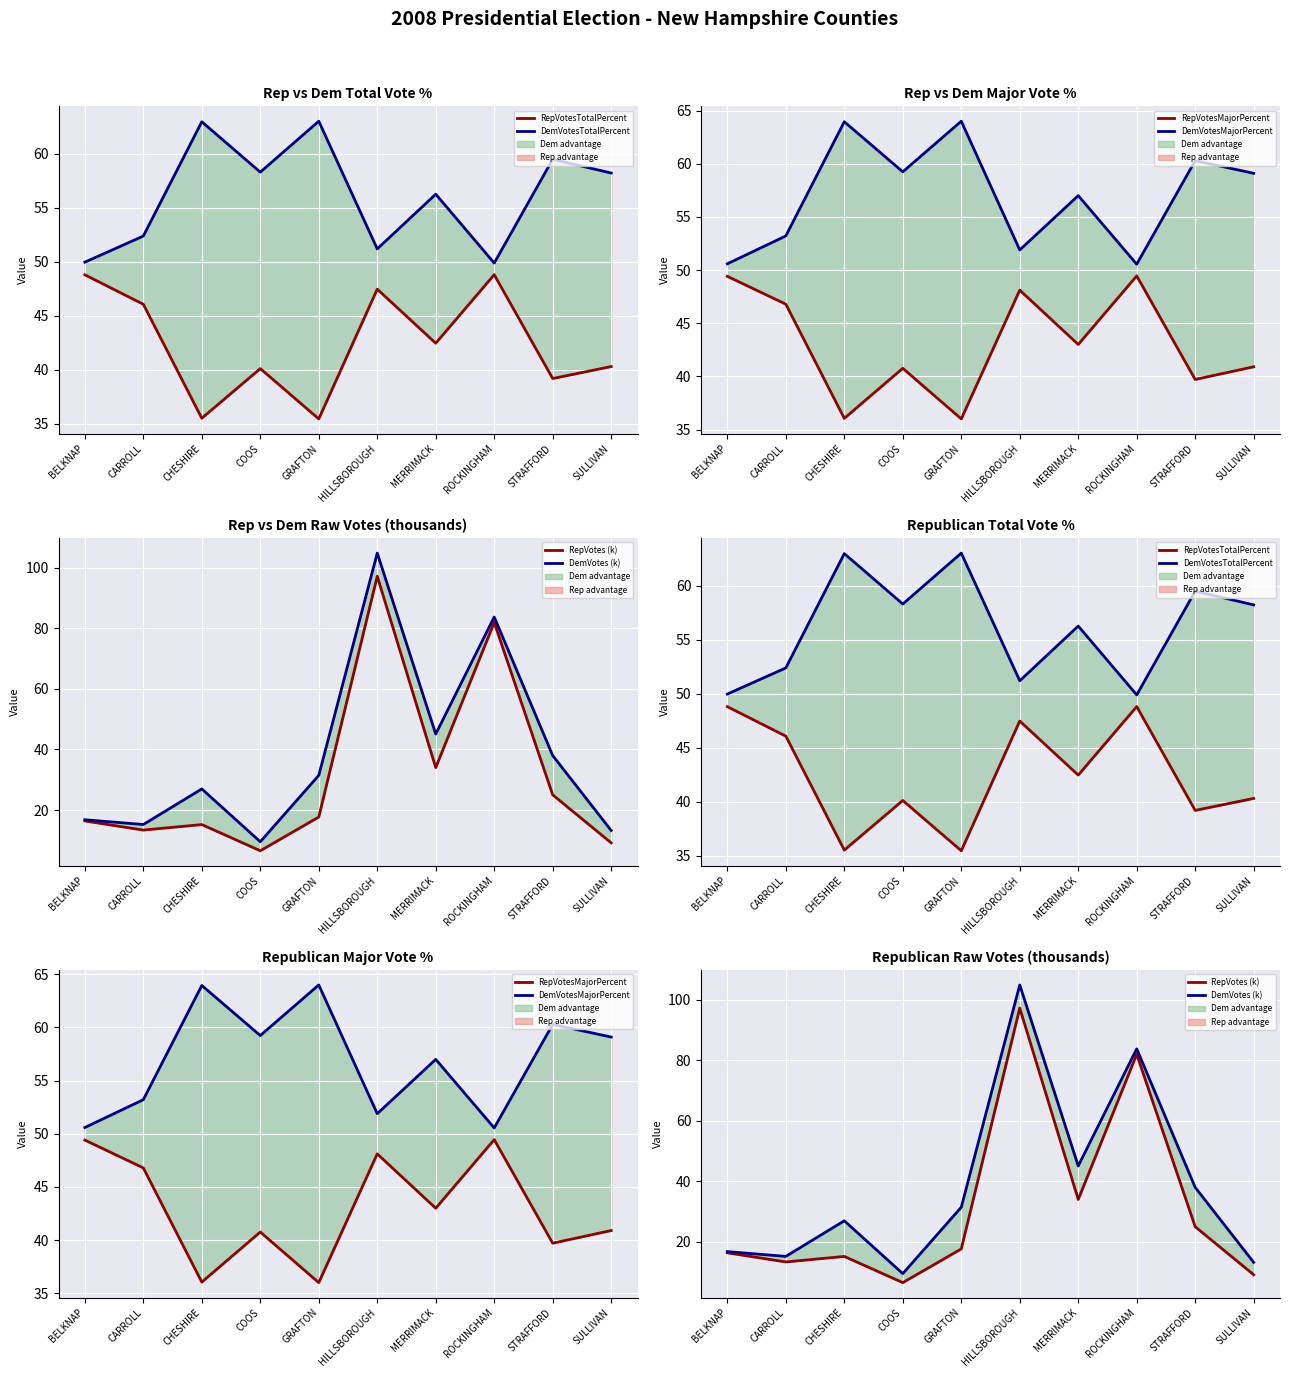

List the labels in order of DemVotesMajorPercent value, largest first.

GRAFTON, CHESHIRE, STRAFFORD, COOS, SULLIVAN, MERRIMACK, CARROLL, HILLSBOROUGH, BELKNAP, ROCKINGHAM